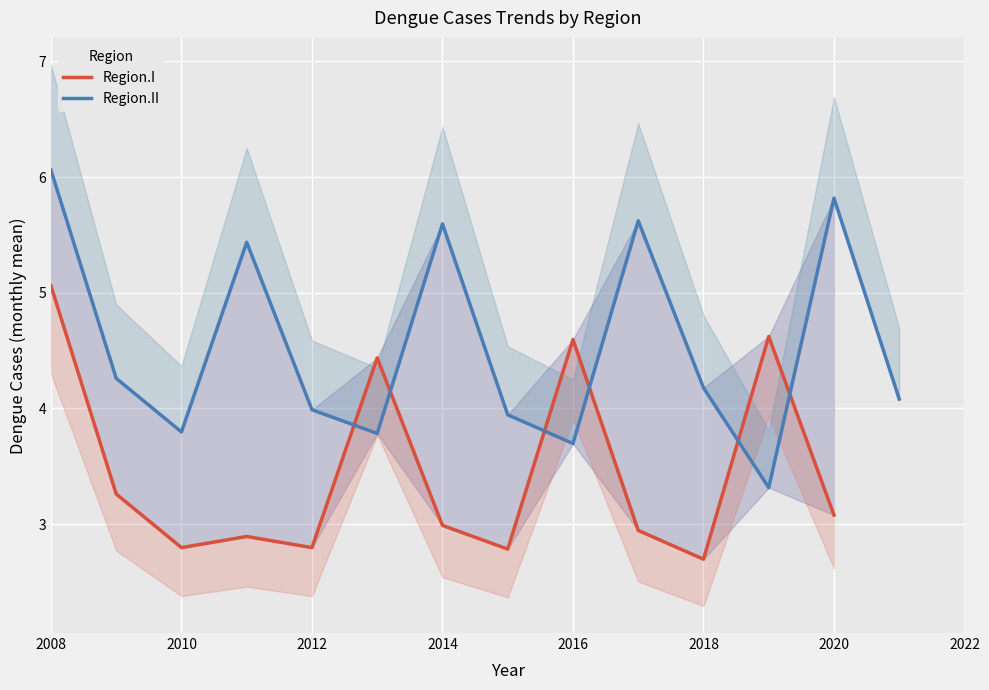

Does the chart display data point markers on the line(s)?

No